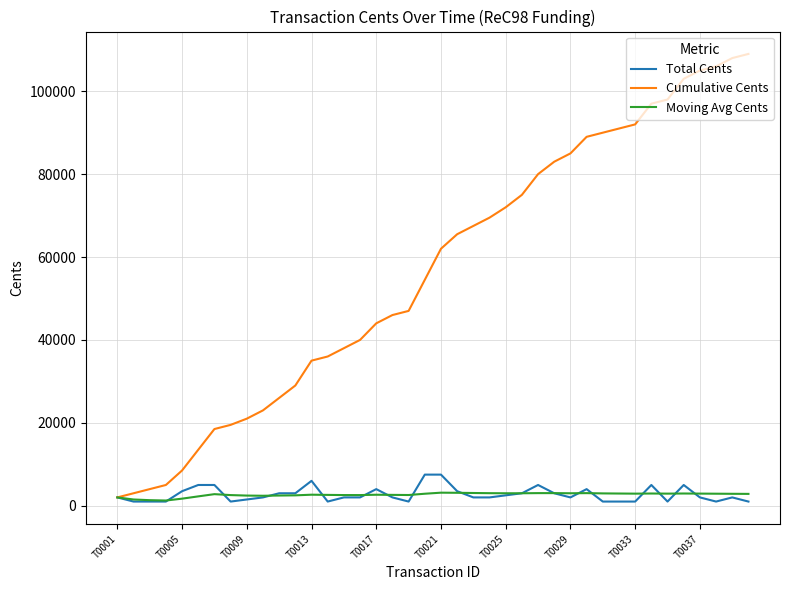

What is the greatest value displayed?

109000